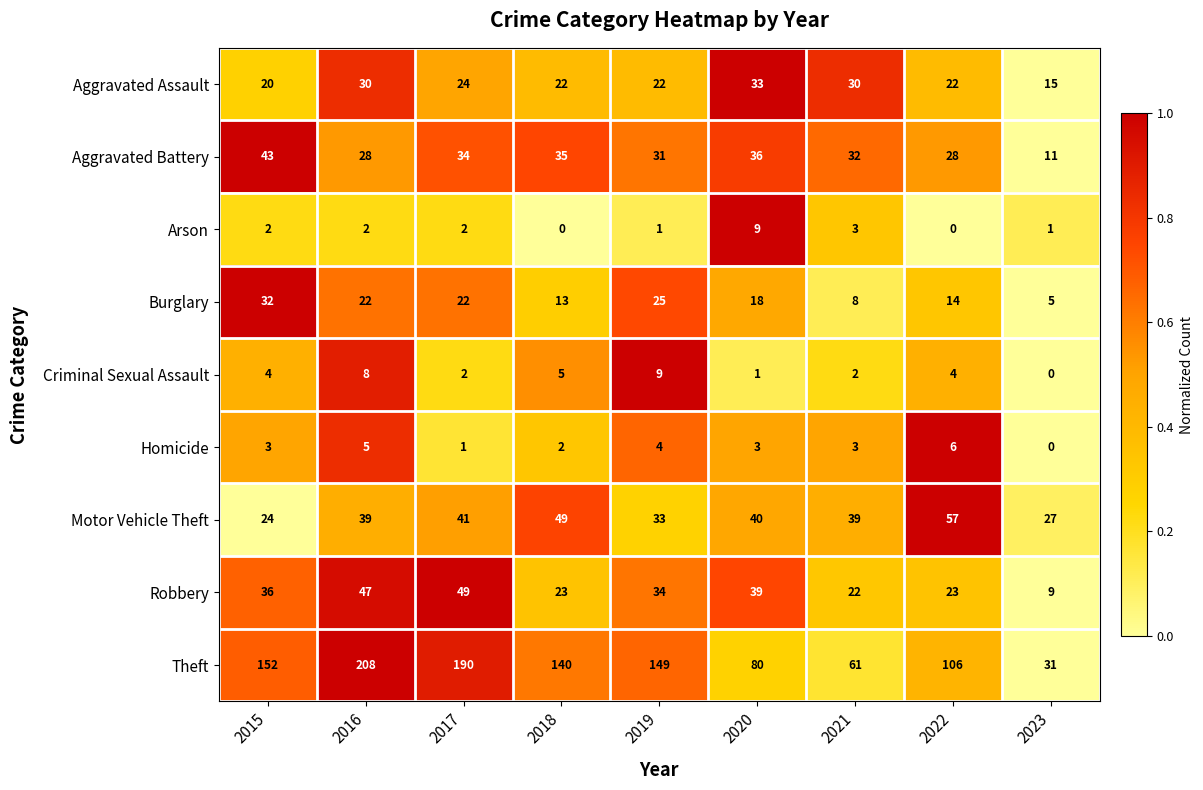

What is the sum of all Burglary values?

159